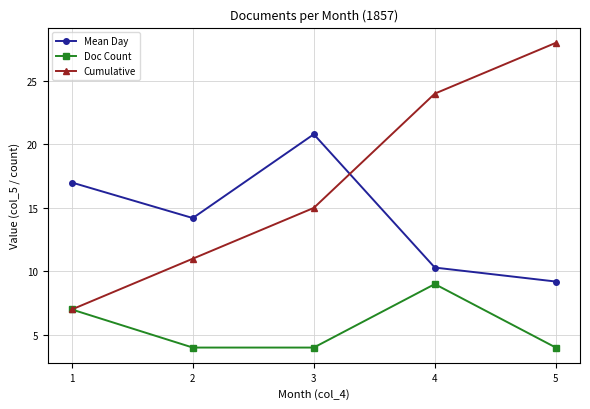

What is the minimum value for Cumulative?

7.0